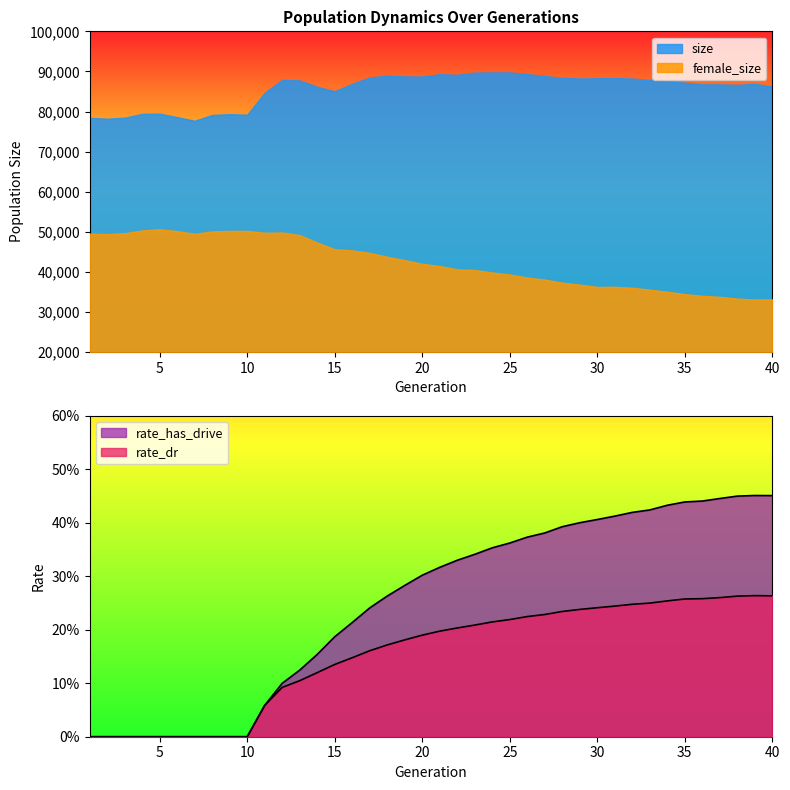

How many categories are shown in the chart?

40